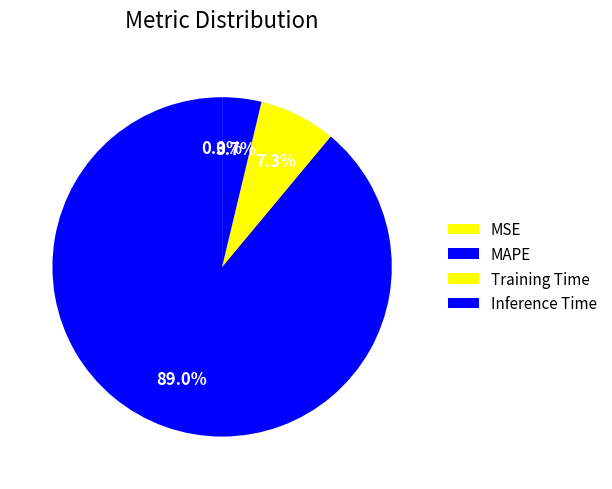

Is it true that Inference Time is 15% of the pie?

False